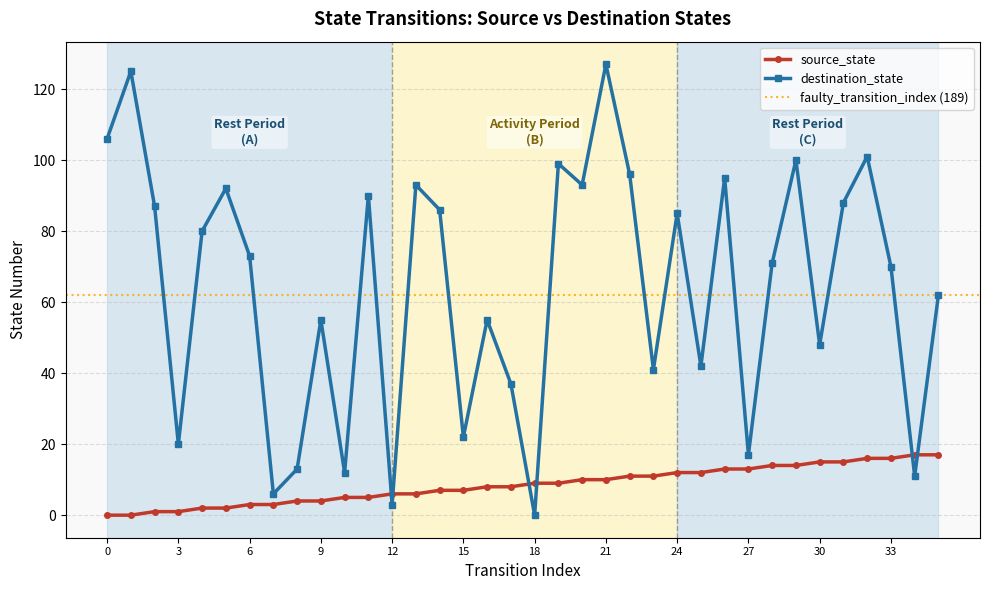

What is the difference between the source_state values at 25 and 21?

2